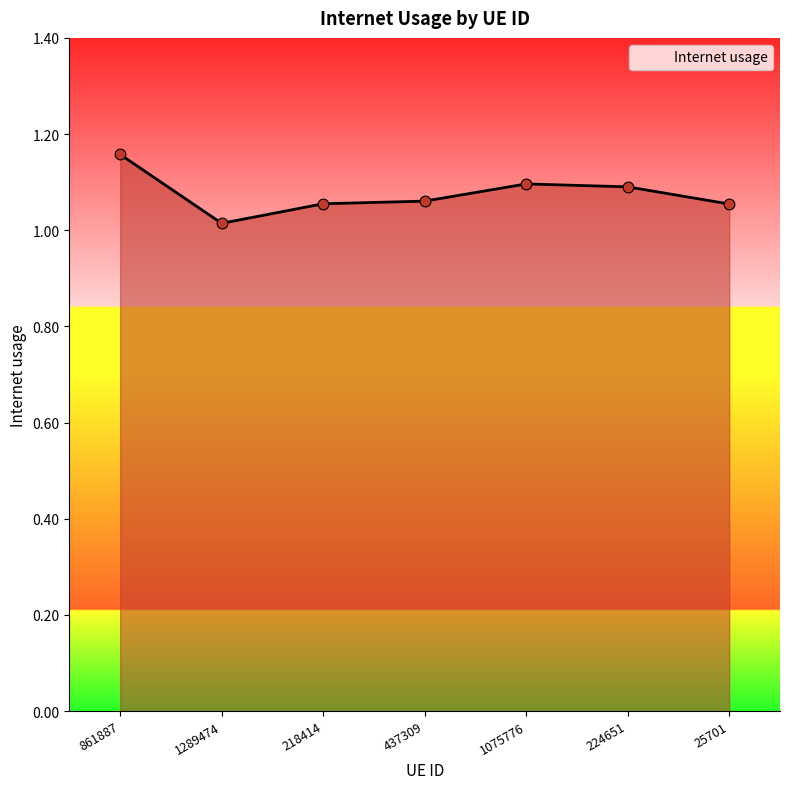

What is the change in value from 861887 to 224651?

-0.1